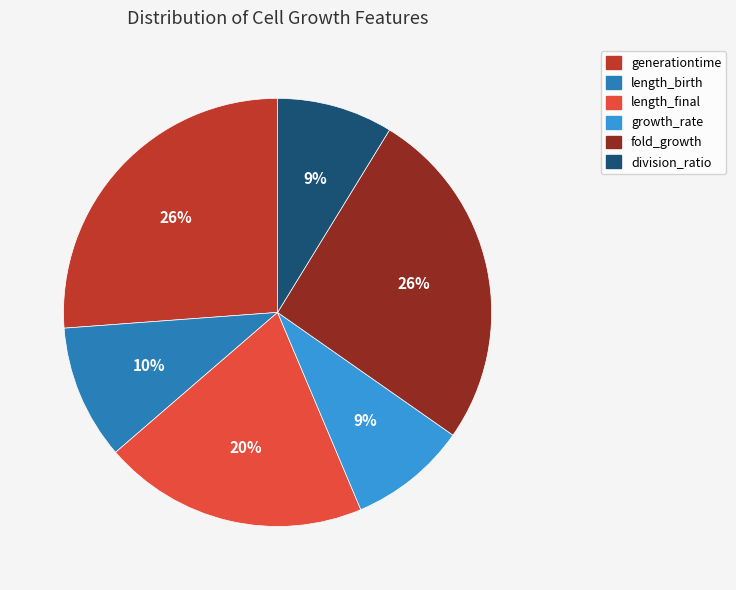

What percentage is the fold_growth slice, to the nearest percent?

26%